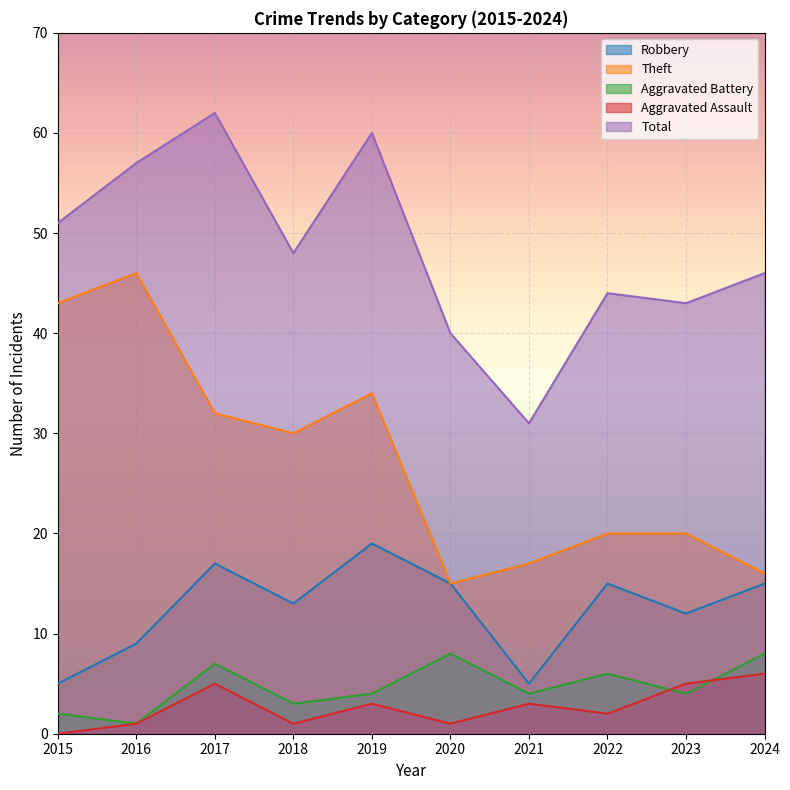

How many series are shown in this chart?

5